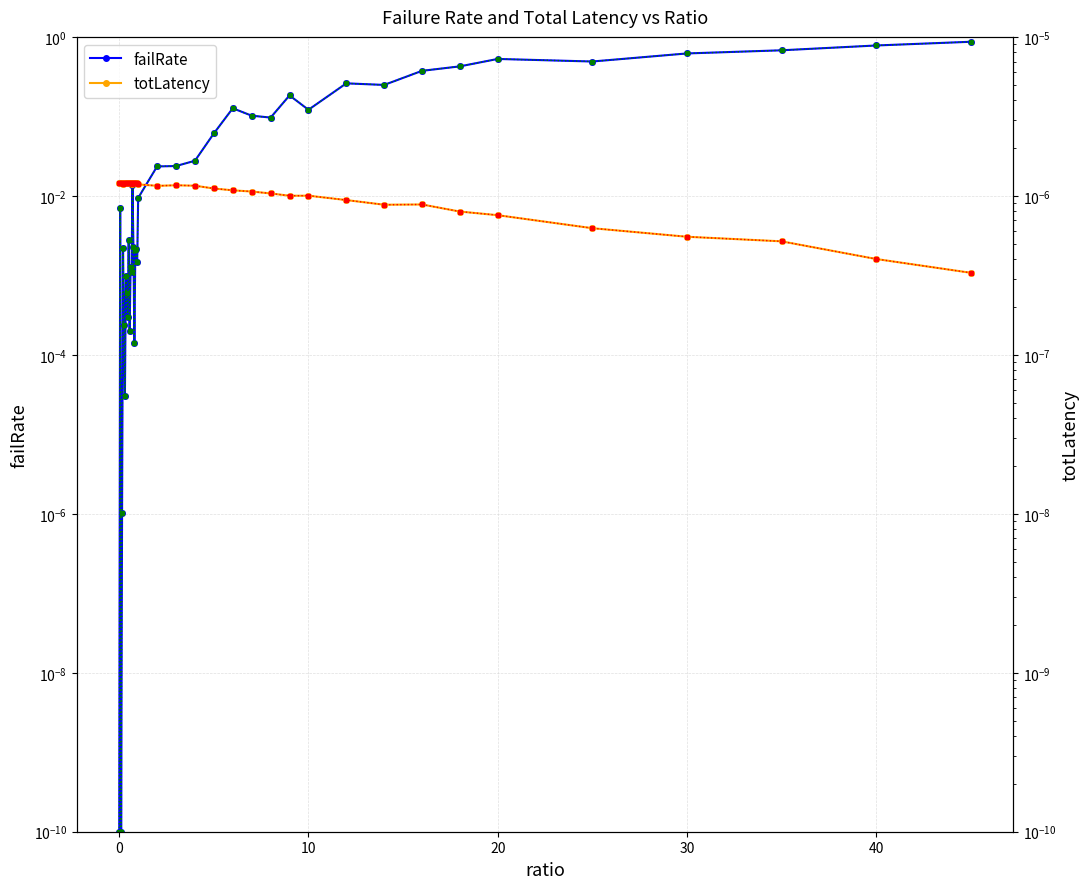

After their last crossing, which series has the higher values: totLatency (ref) or failRate?

failRate